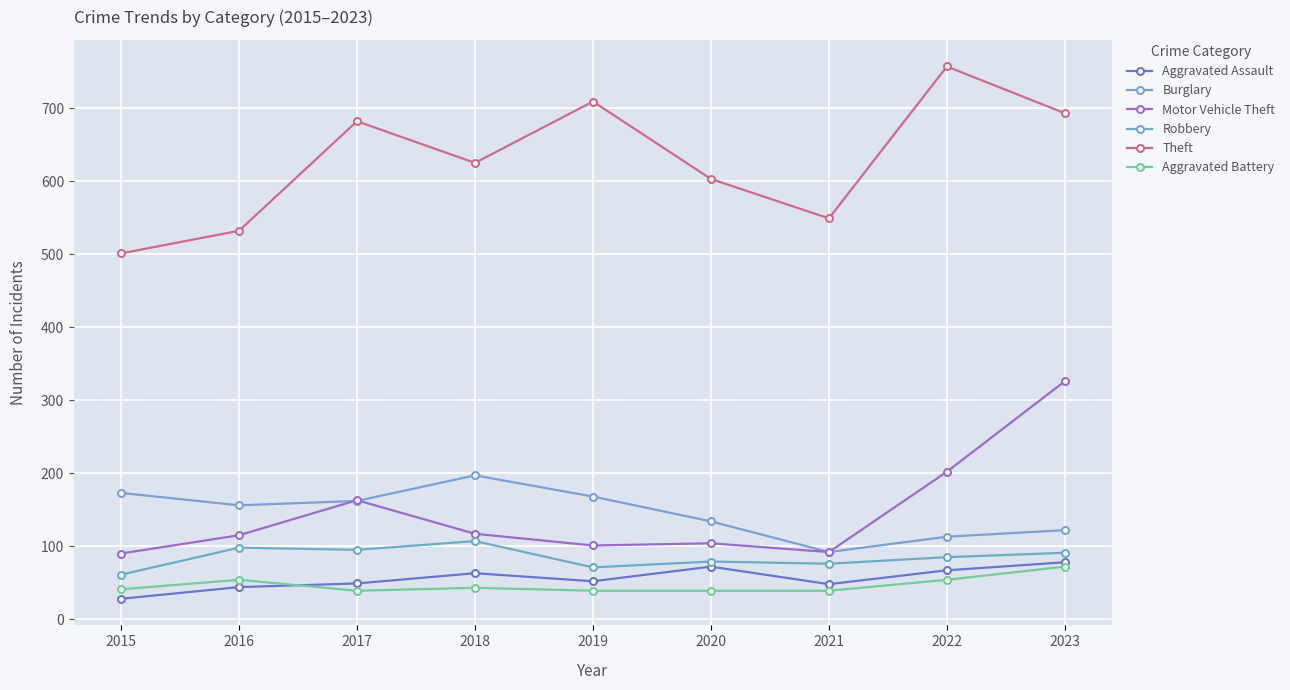

What is the difference between the highest and lowest values at 2017?

643